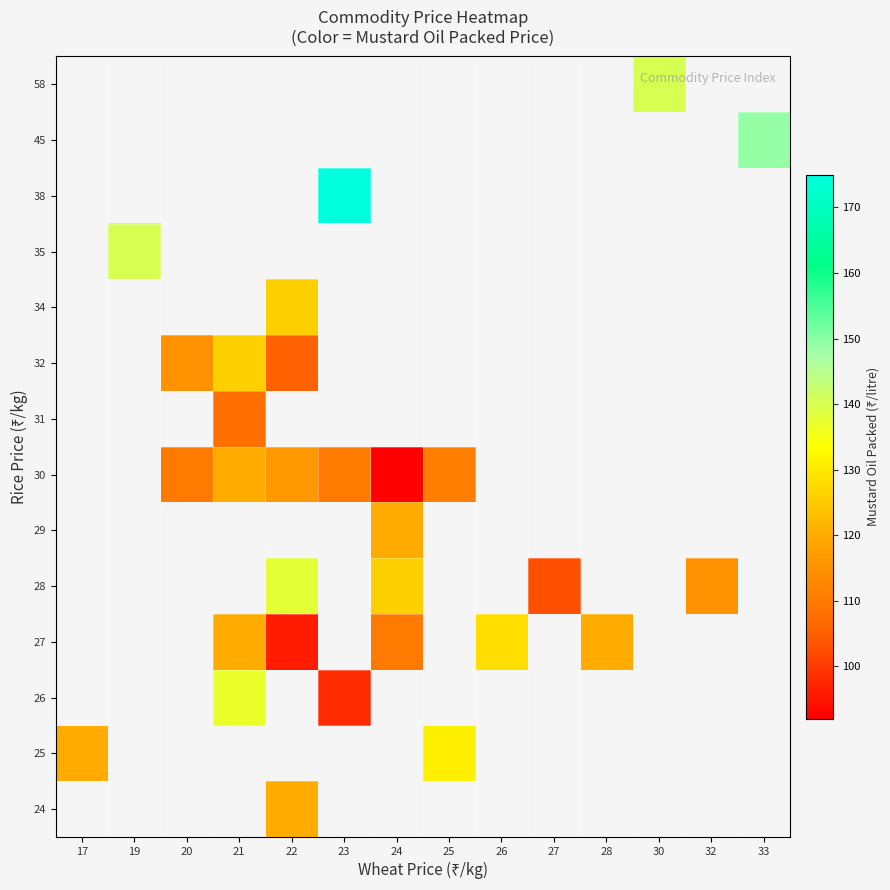

The 28 series shows 115.0 at 32. True or false?

True